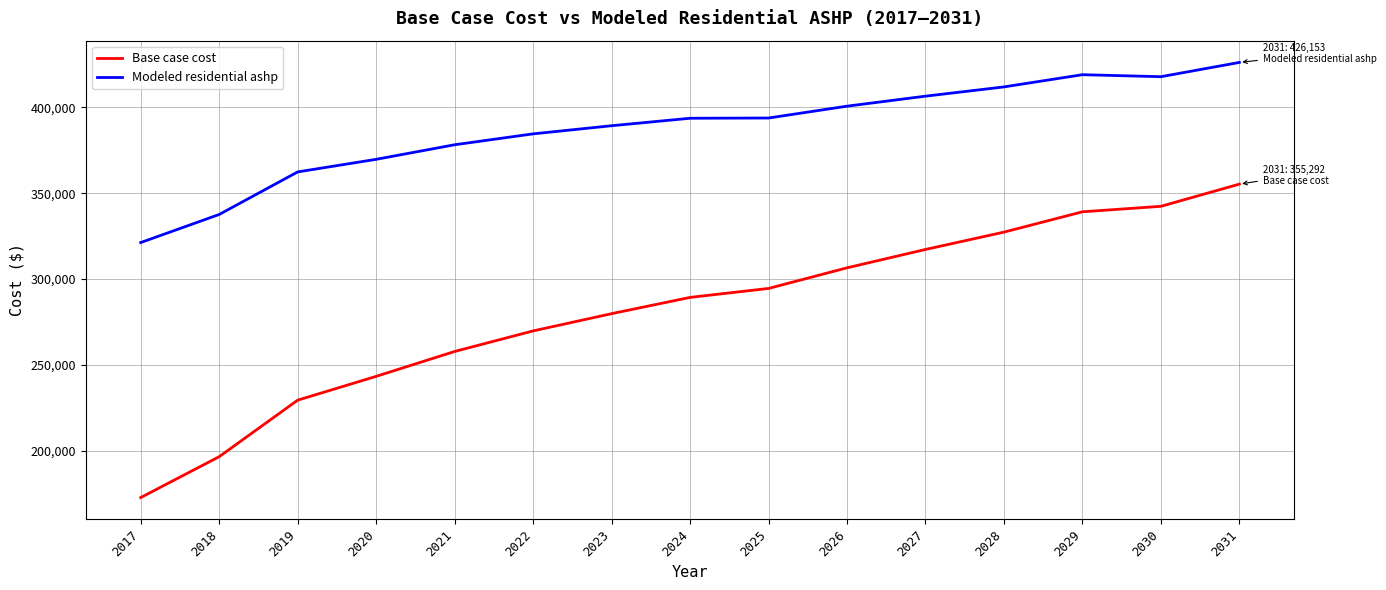

How many categories are shown in the chart?

15